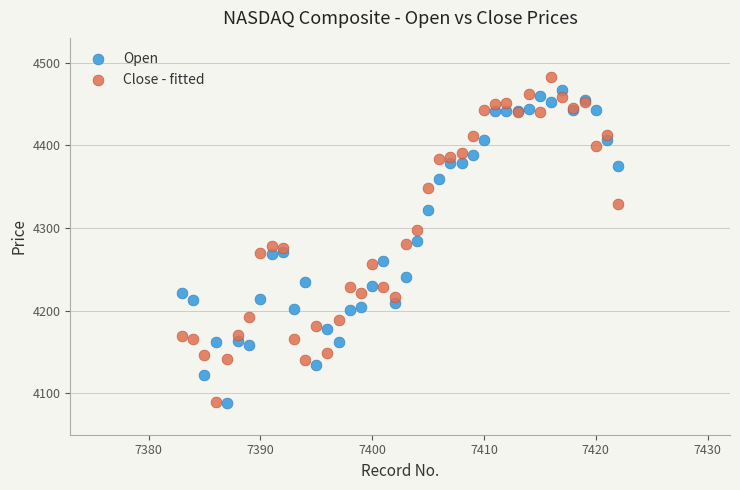

What is the X range (max minus min) for the scatter plot?

39.0